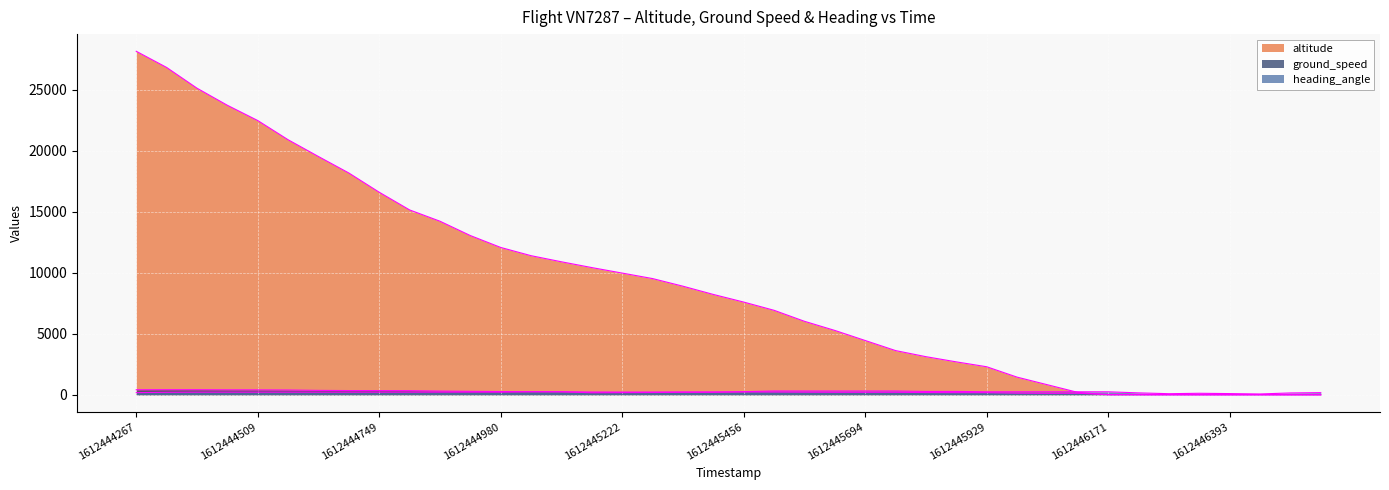

How many interior local valleys does the heading_angle series have?

7